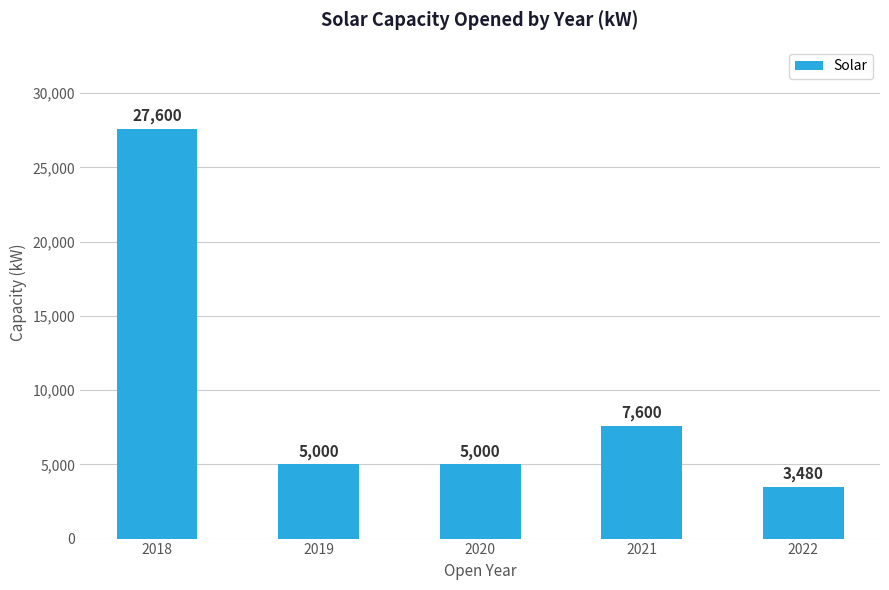

The chart shows a value of 8819 at 2019. True or false?

False